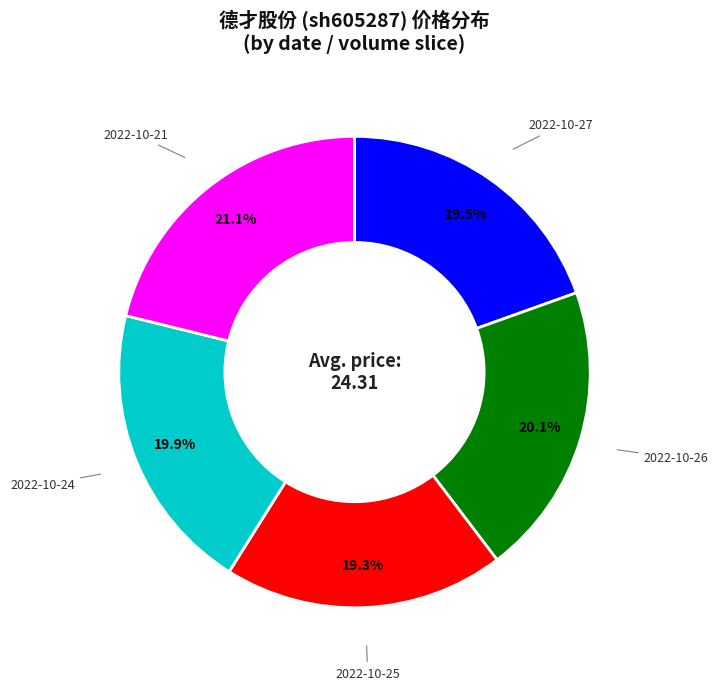

How many slices are in this pie chart?

5